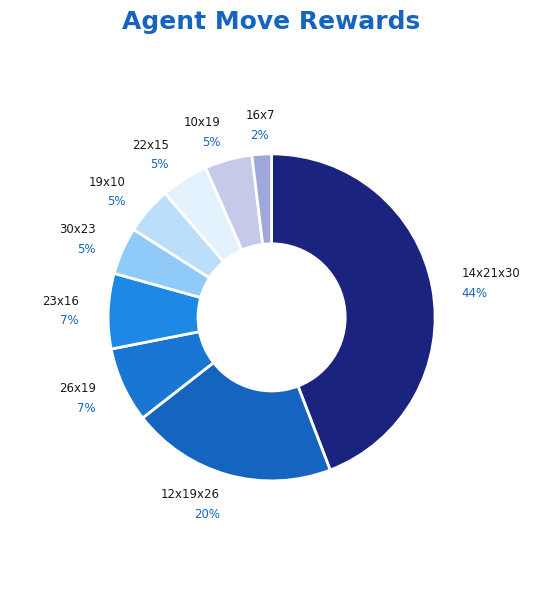

Which has a higher value, 12x19x26 or 22x15?

12x19x26